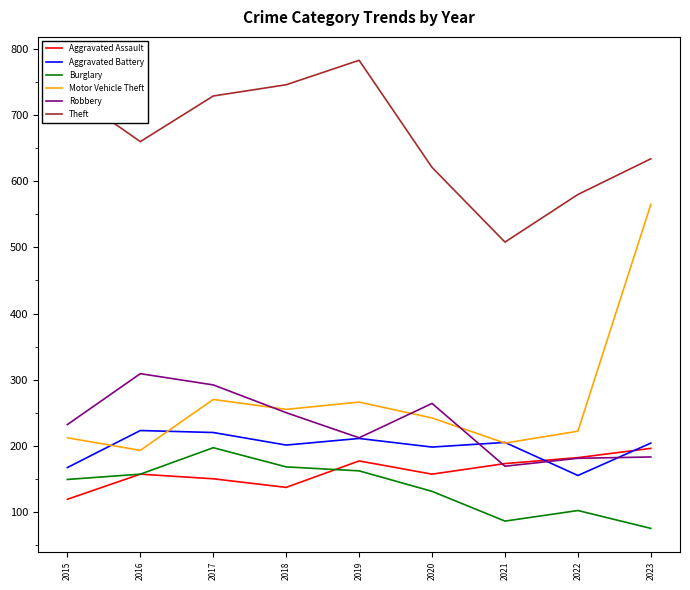

Which series has the largest total across all categories?

Theft